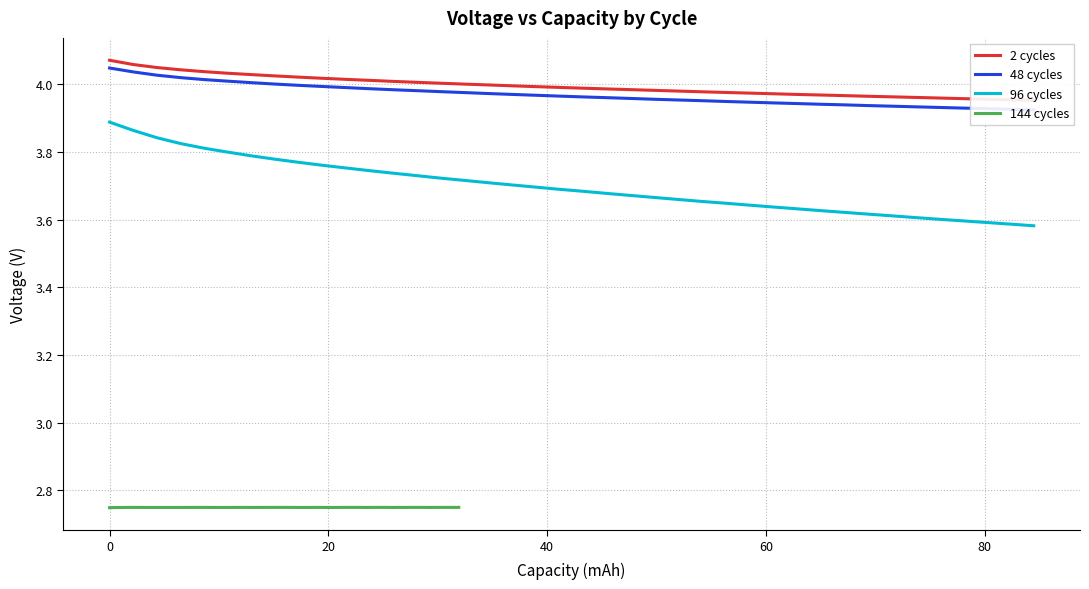

True or false: 96 cycles has more than 0 points higher than both neighbors.

False